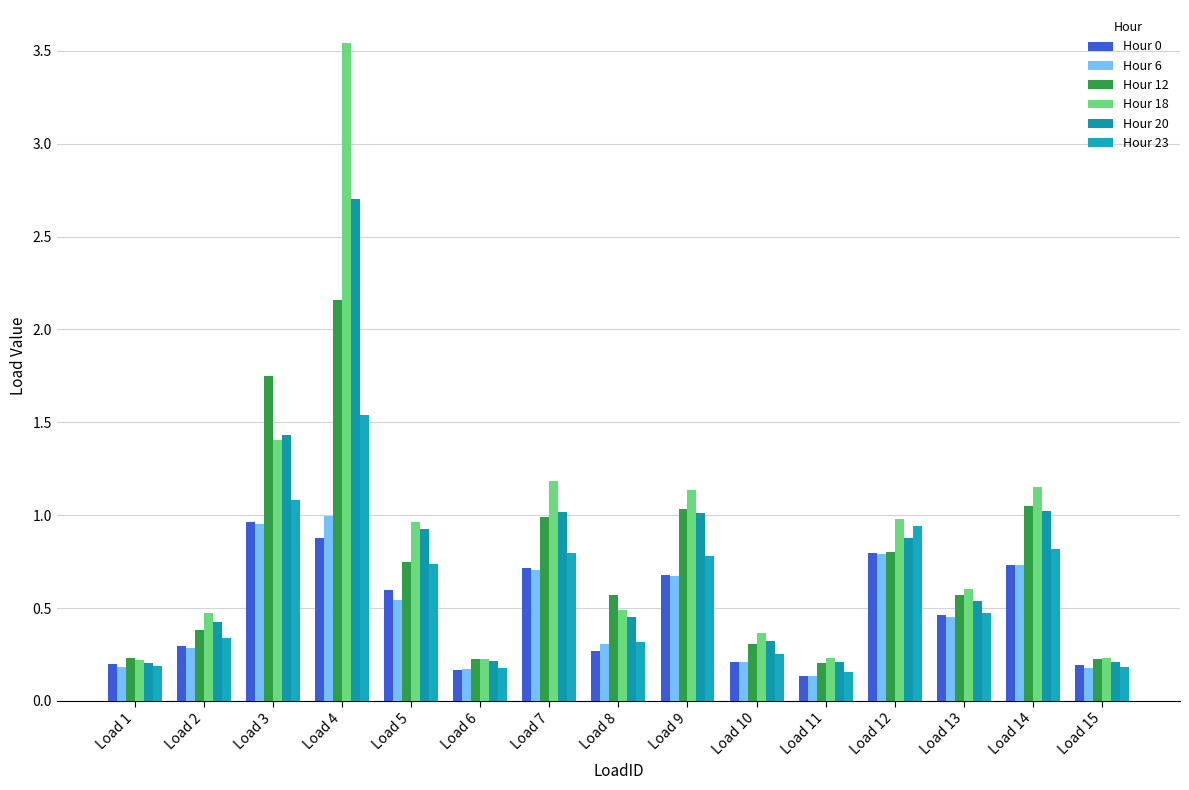

Reading left to right, extract all data points from this chart.

Hour 0: 0.2	0.3	1.0	0.9	0.6	0.2	0.7	0.3	0.7	0.2	0.1	0.8	0.5	0.7	0.2
Hour 6: 0.2	0.3	1.0	1.0	0.5	0.2	0.7	0.3	0.7	0.2	0.1	0.8	0.5	0.7	0.2
Hour 12: 0.2	0.4	1.7	2.2	0.8	0.2	1.0	0.6	1.0	0.3	0.2	0.8	0.6	1.1	0.2
Hour 18: 0.2	0.5	1.4	3.5	1.0	0.2	1.2	0.5	1.1	0.4	0.2	1.0	0.6	1.2	0.2
Hour 20: 0.2	0.4	1.4	2.7	0.9	0.2	1.0	0.5	1.0	0.3	0.2	0.9	0.5	1.0	0.2
Hour 23: 0.2	0.3	1.1	1.5	0.7	0.2	0.8	0.3	0.8	0.3	0.2	0.9	0.5	0.8	0.2